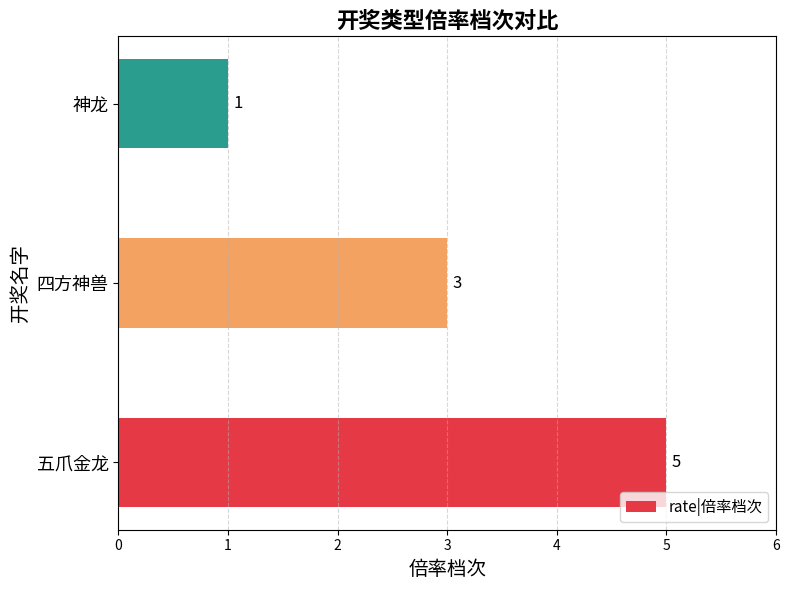

What is the ratio of the value at 神龙 to the value at 四方神兽?

0.3